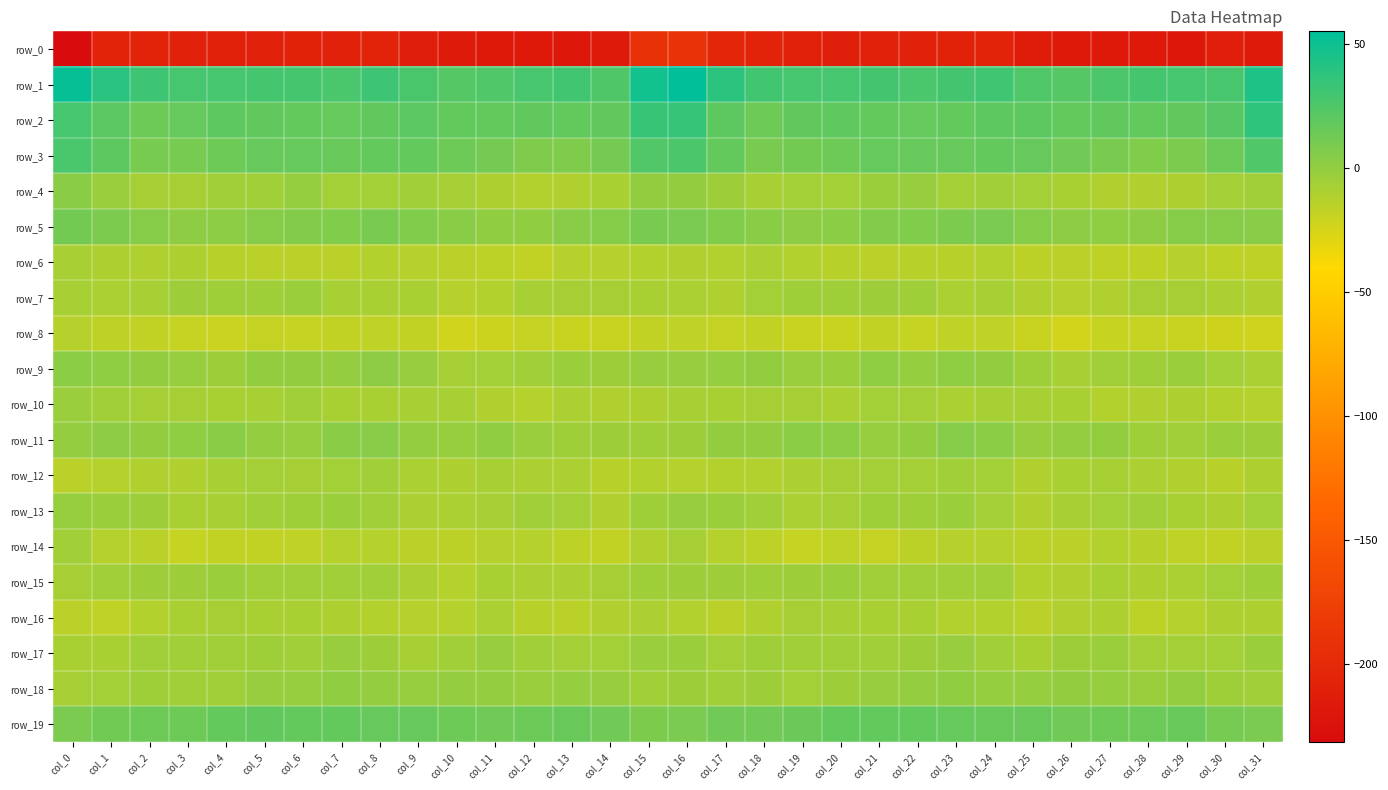

Which label corresponds to the largest value in the chart?

col_16